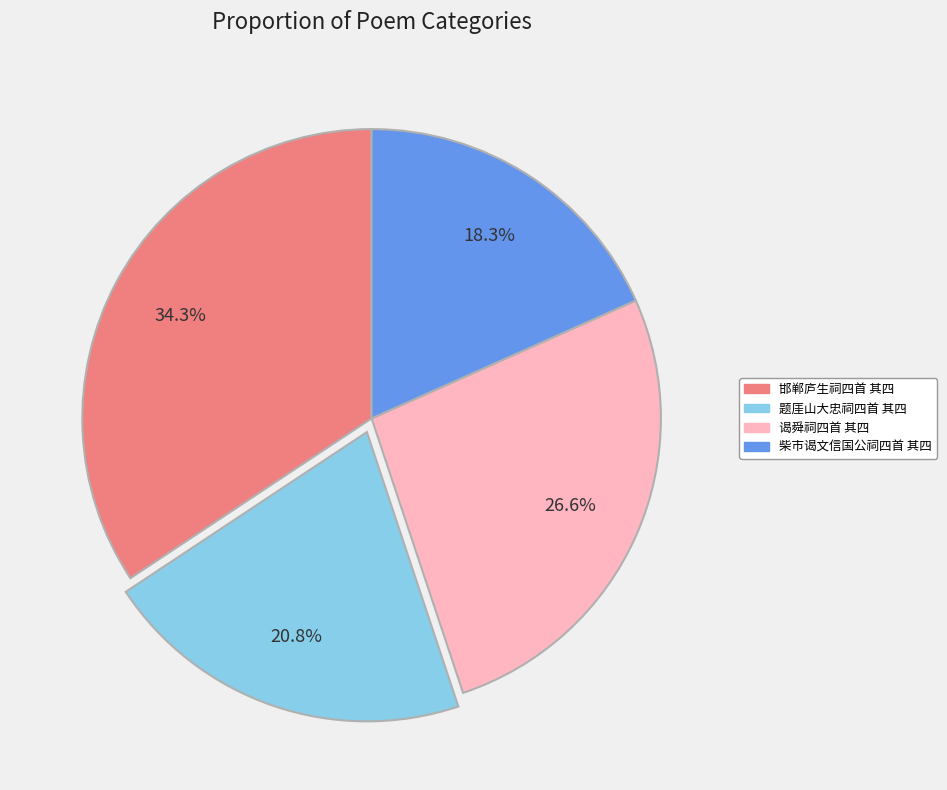

Approximately how many times larger is the value at 题厓山大忠祠四首 其四 compared to 柴市谒文信国公祠四首 其四?

1.1